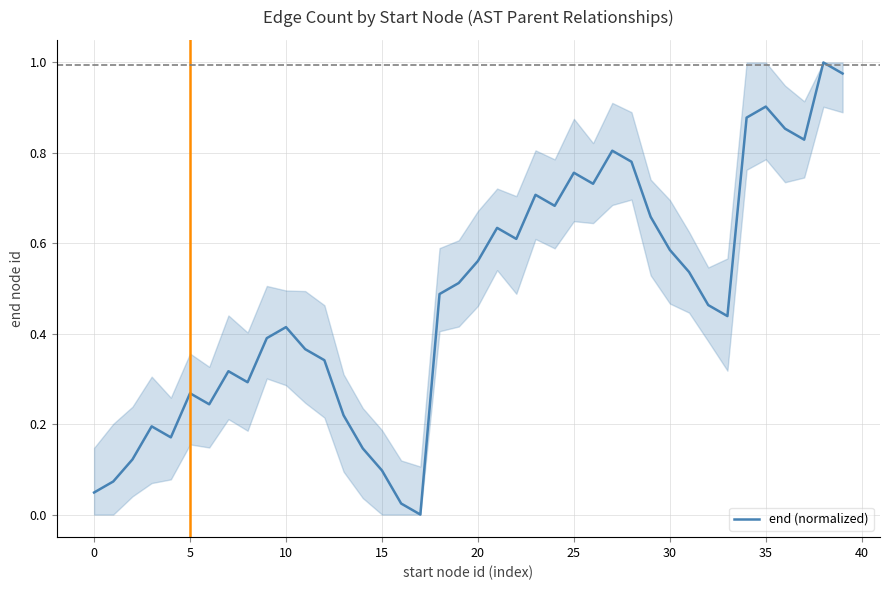

Does the chart have visible grid lines?

Yes